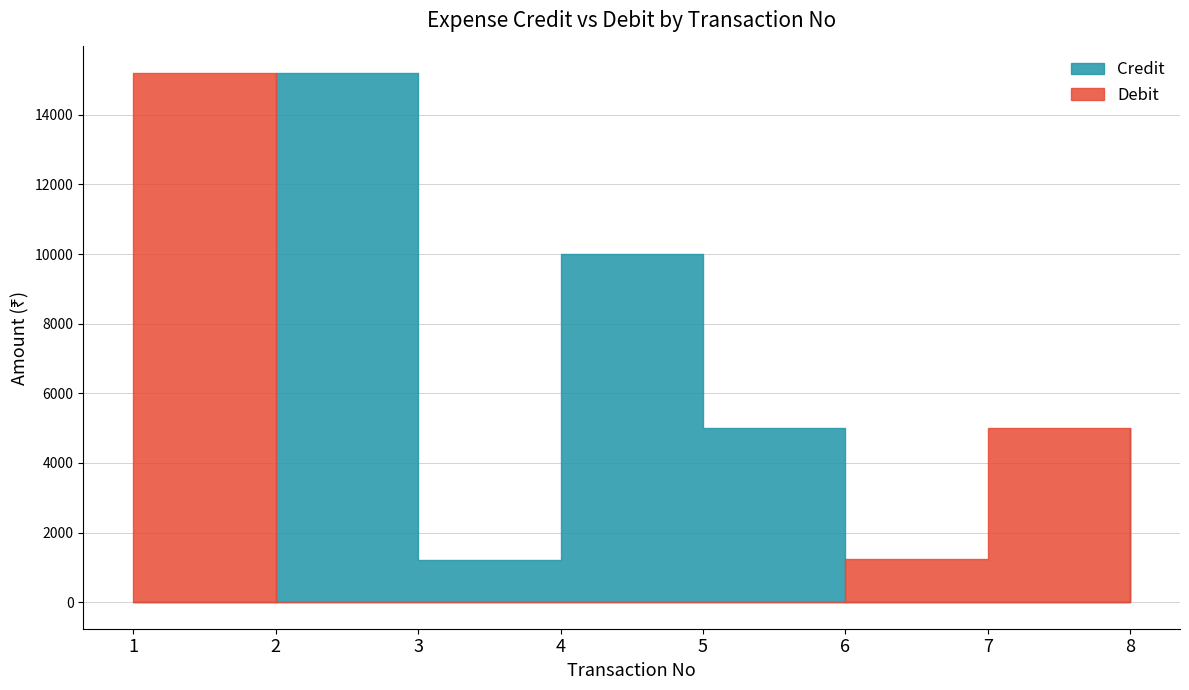

List the labels in order of Debit value, smallest first.

2, 3, 4, 5, 8, 6, 7, 1